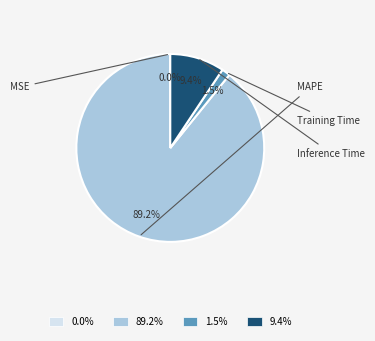

To the nearest percent, what portion does Inference Time represent?

9%